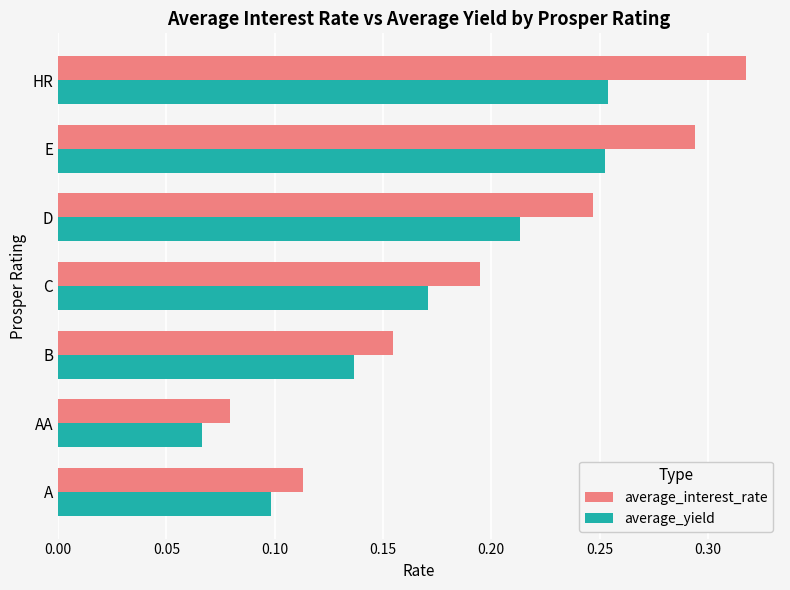

Which series has the largest range (max minus min)?

average_interest_rate